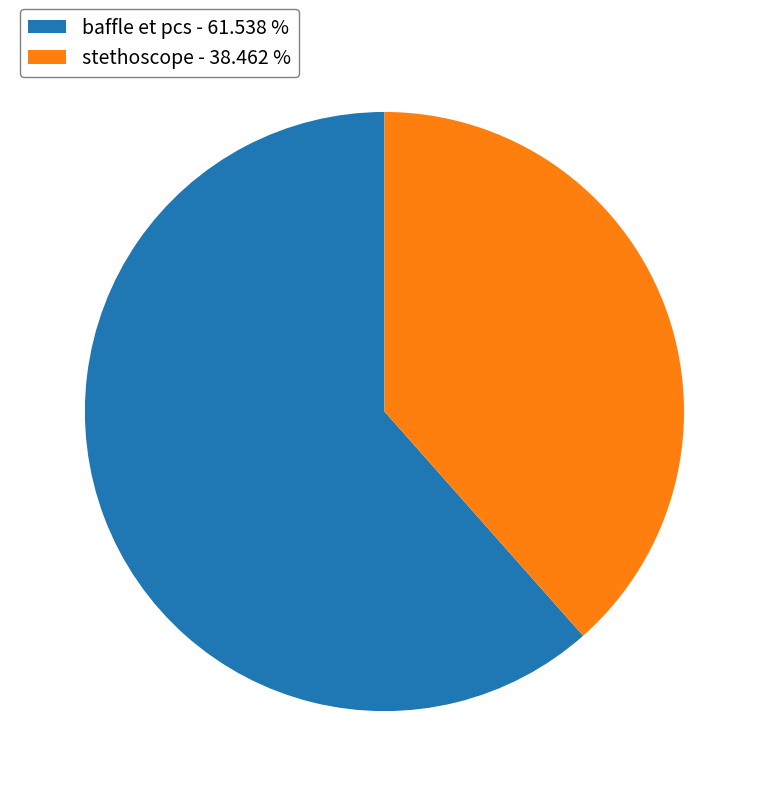

Rank the categories by value from highest to lowest.

baffle et pcs, stethoscope